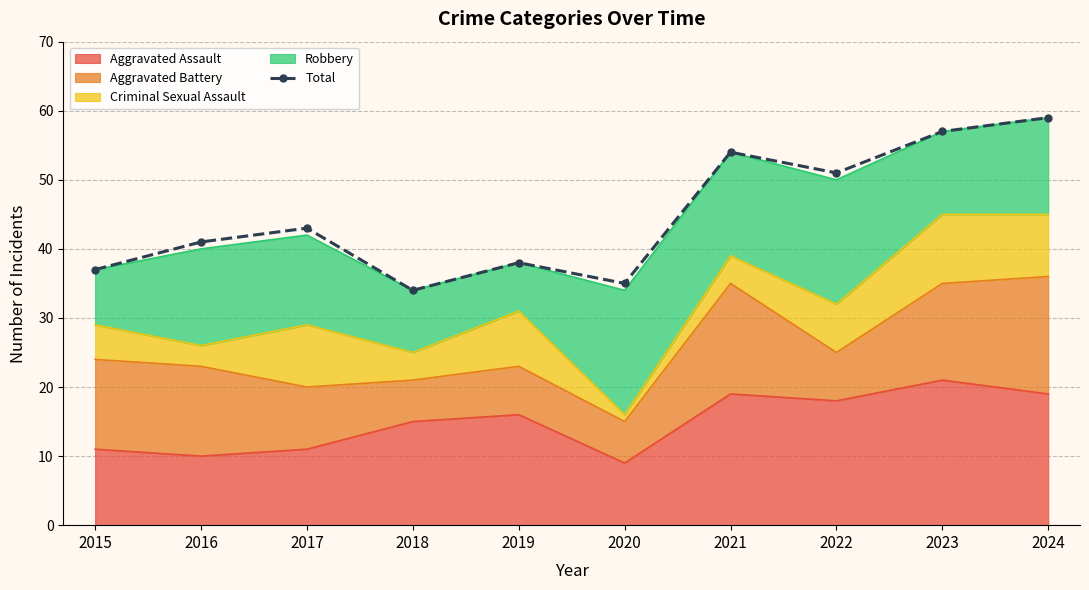

What is the average value?

45